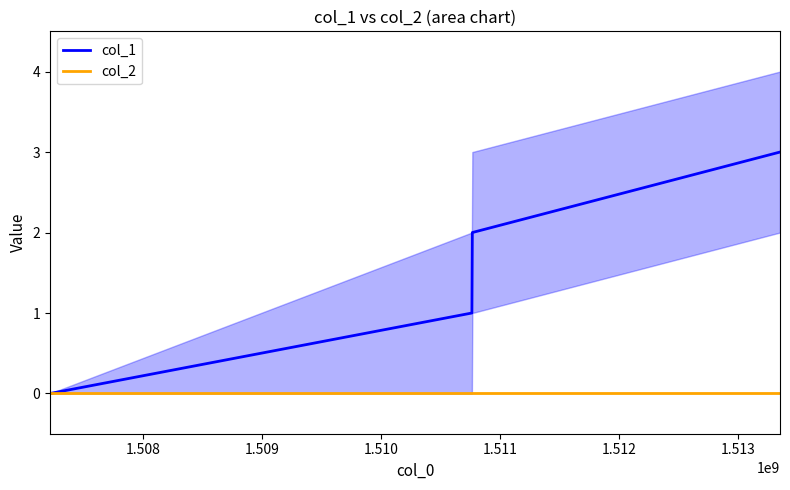

Reading right to left, transcribe all the data shown in this chart.

col_1: 3	2	1	0
col_2: 0	0	0	0